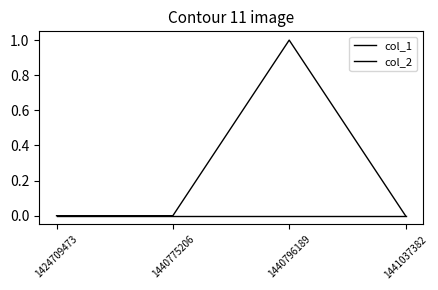

Does the chart display data point markers on the line(s)?

No